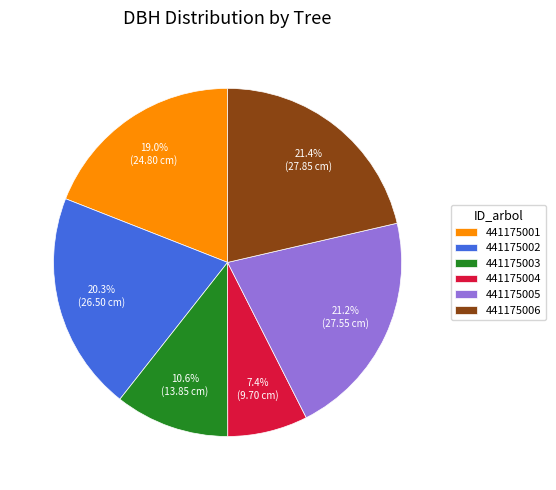

What percentage is the 441175005 slice, to the nearest percent?

21%